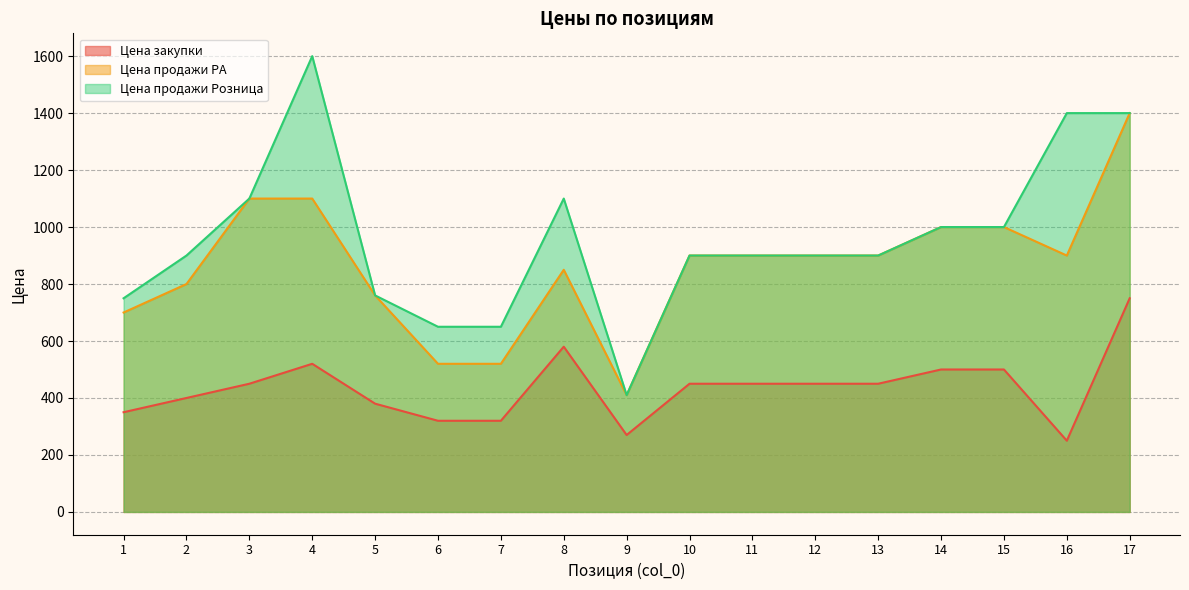

How many values in the Цена продажи РА series exceed 900?

5